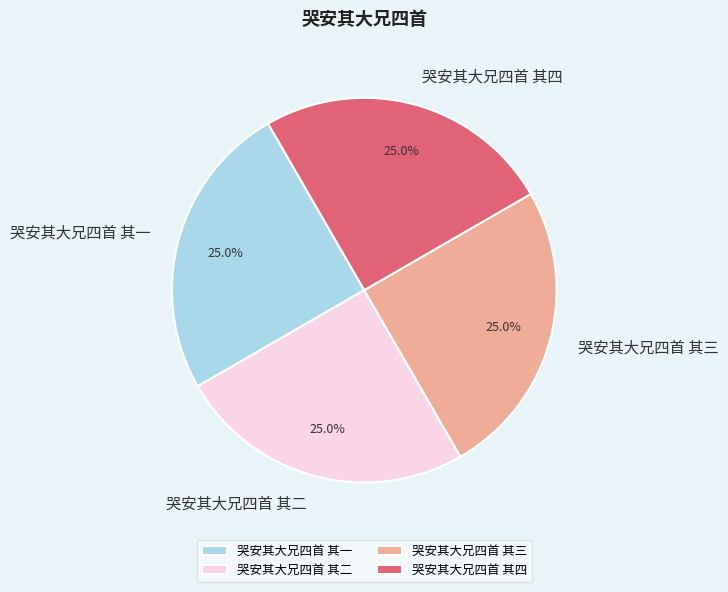

True or false: 哭安其大兄四首 其一 accounts for 25% of the total.

True